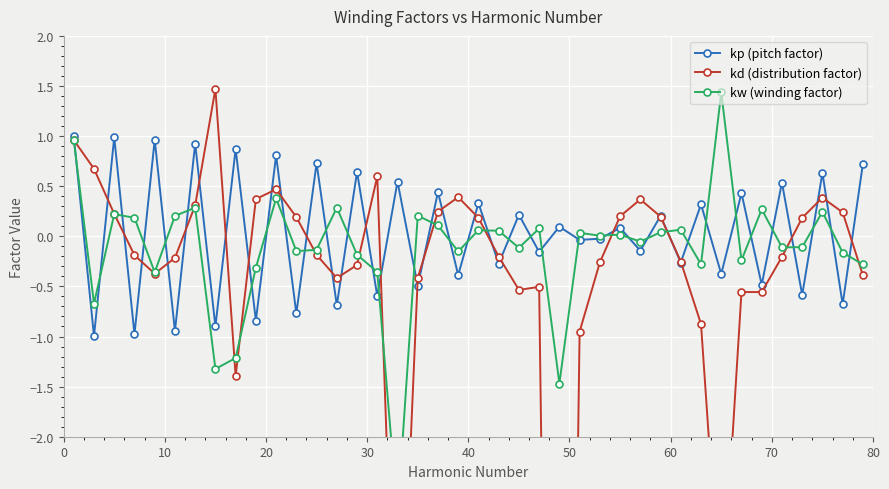

True or false: kp (pitch factor) has more than 2 points higher than both neighbors.

True